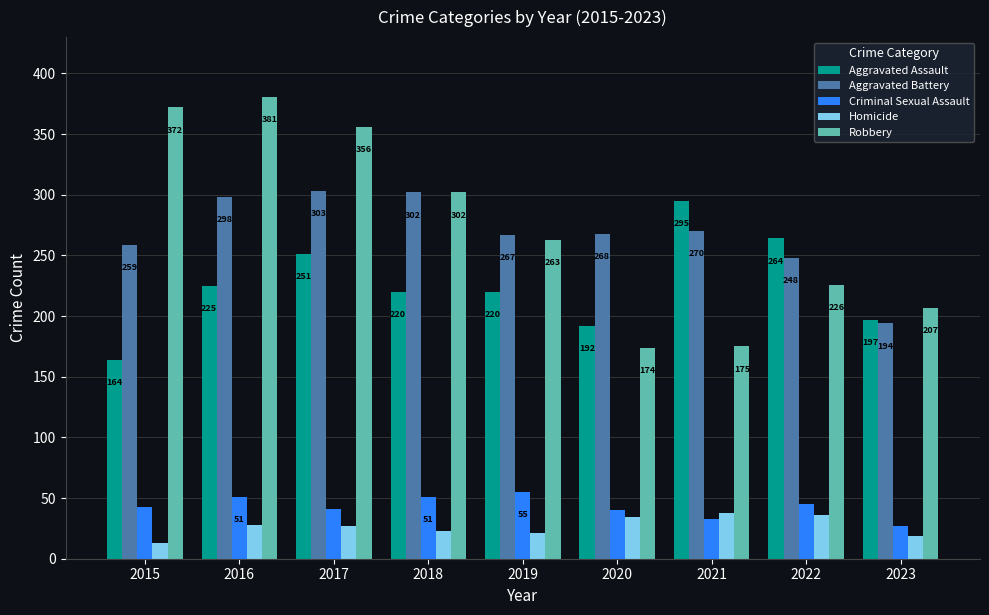

What is the difference between the second highest and second lowest values in the Aggravated Assault series?

72